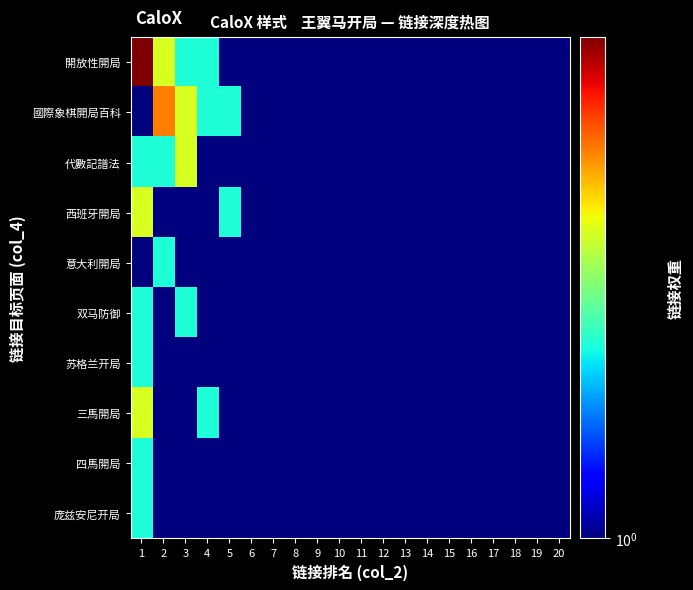

How many distinct data groups are displayed?

10